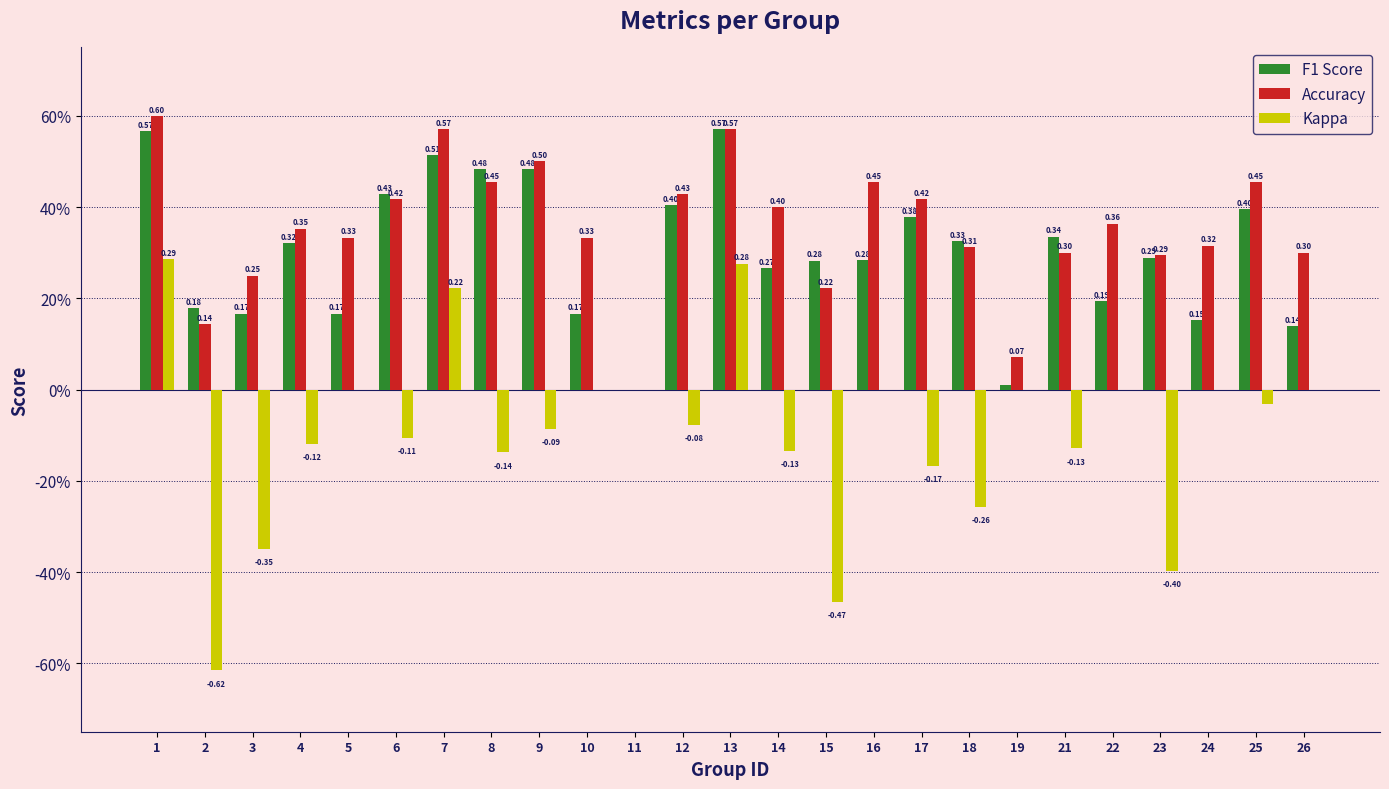

Are the bars horizontal?

No